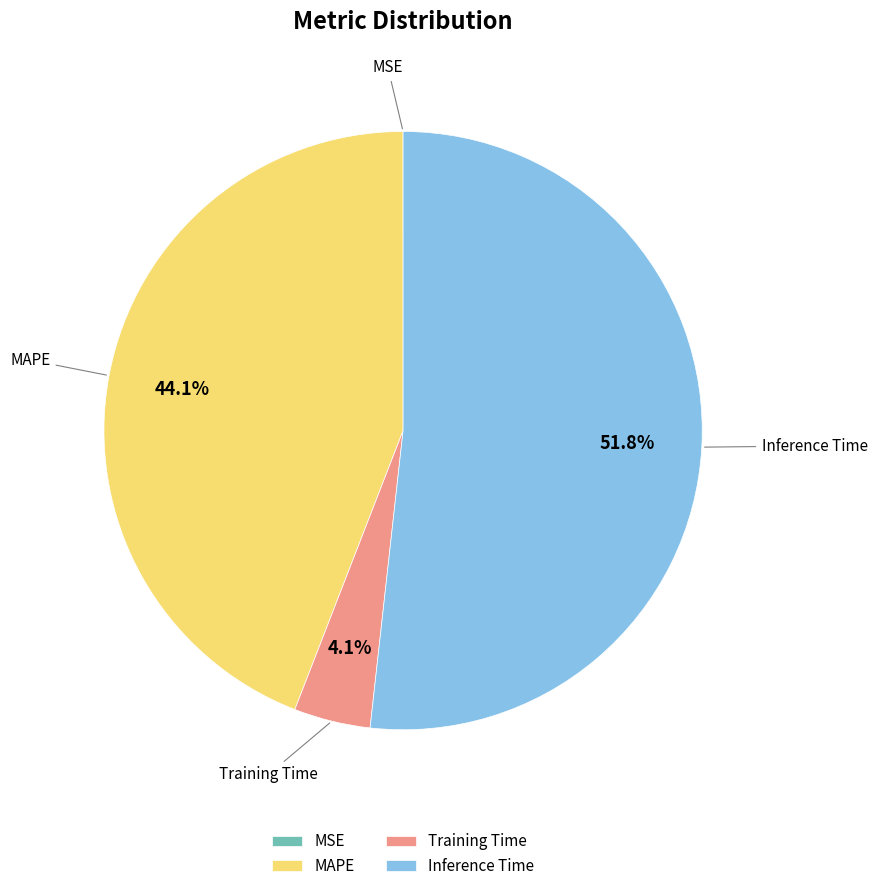

What is the largest slice in the pie chart?

Inference Time